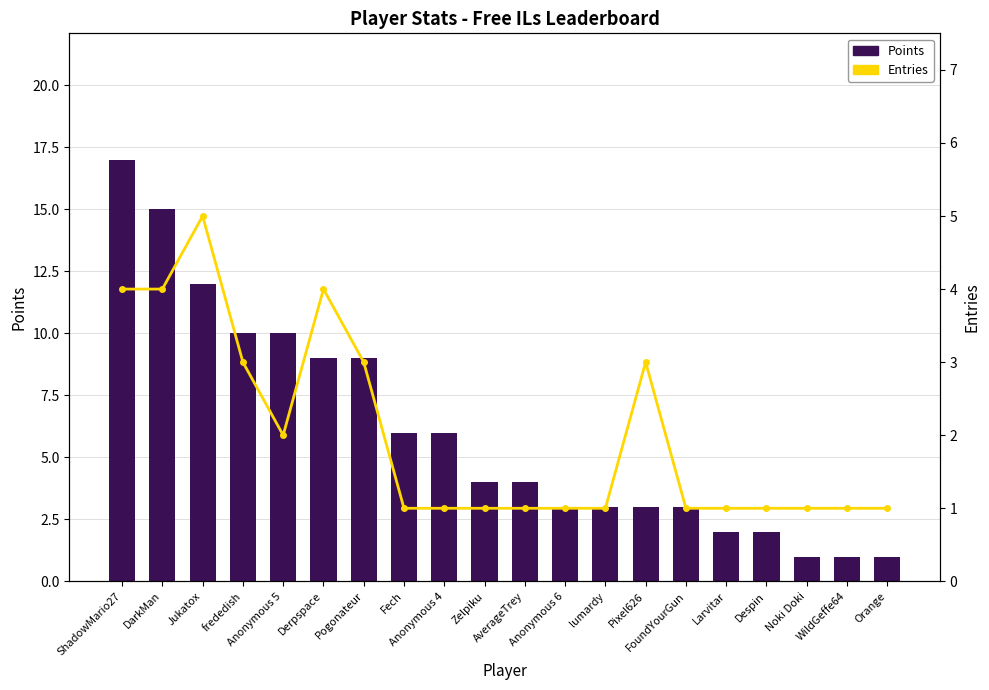

What is the value of the Points bar at the 9th from the left?

6